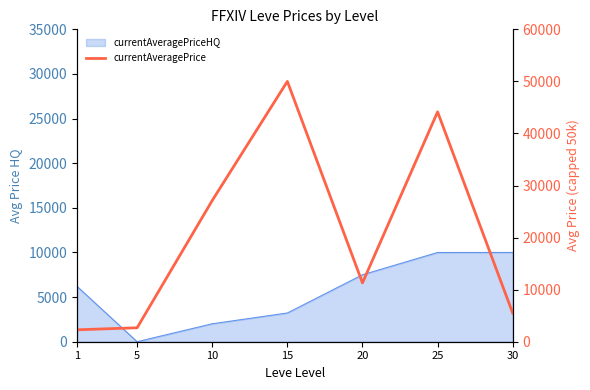

At which category does the data reach its first local peak?

15